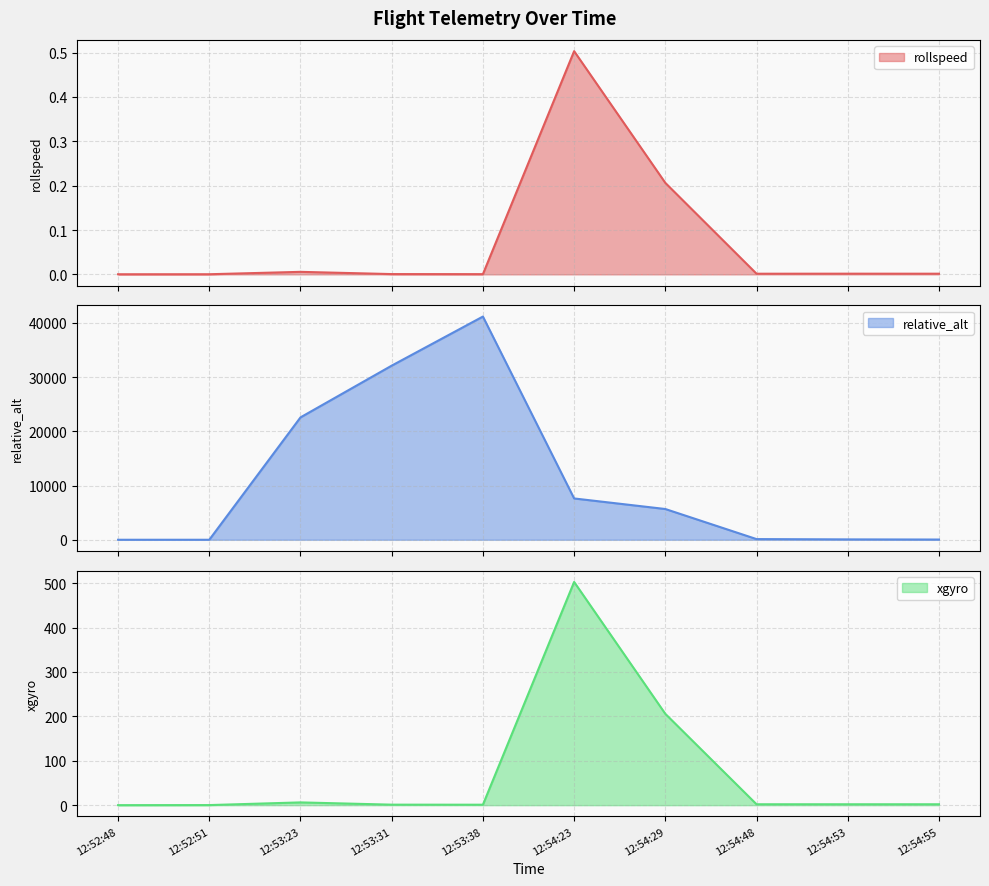

How many times do xgyro and relative_alt cross each other?

1